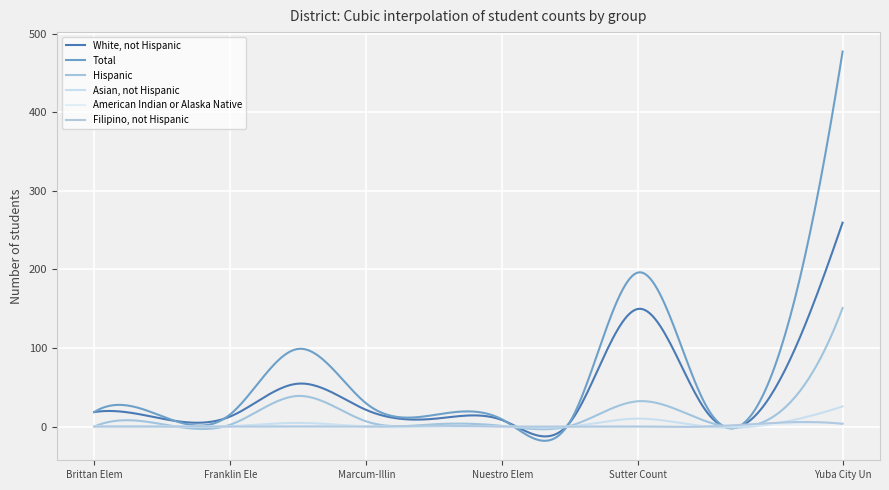

Is this an area chart (filled region under the line)?

No